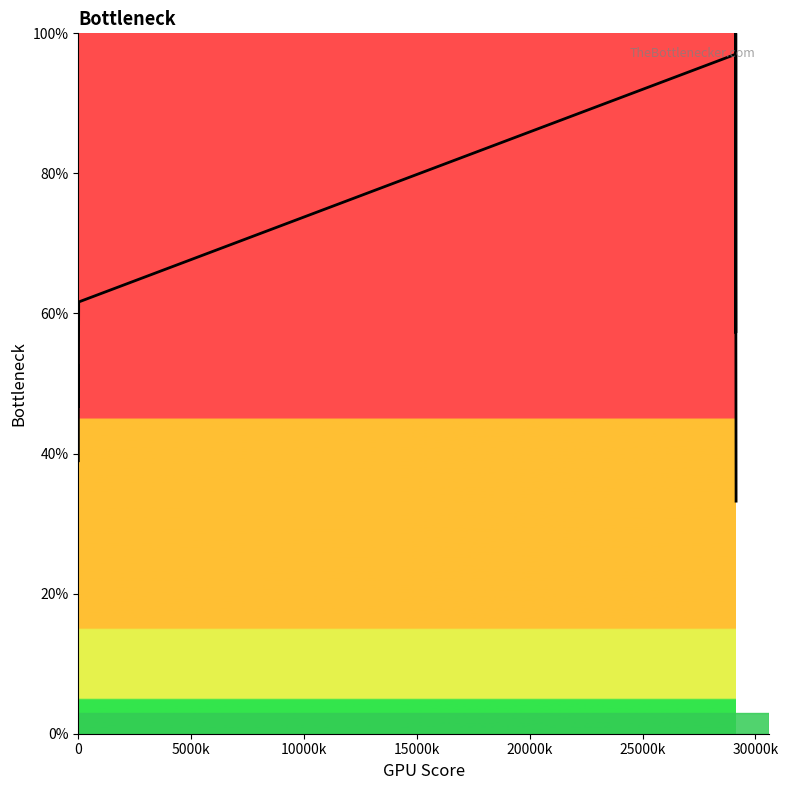

What is the greatest value displayed?

100.0